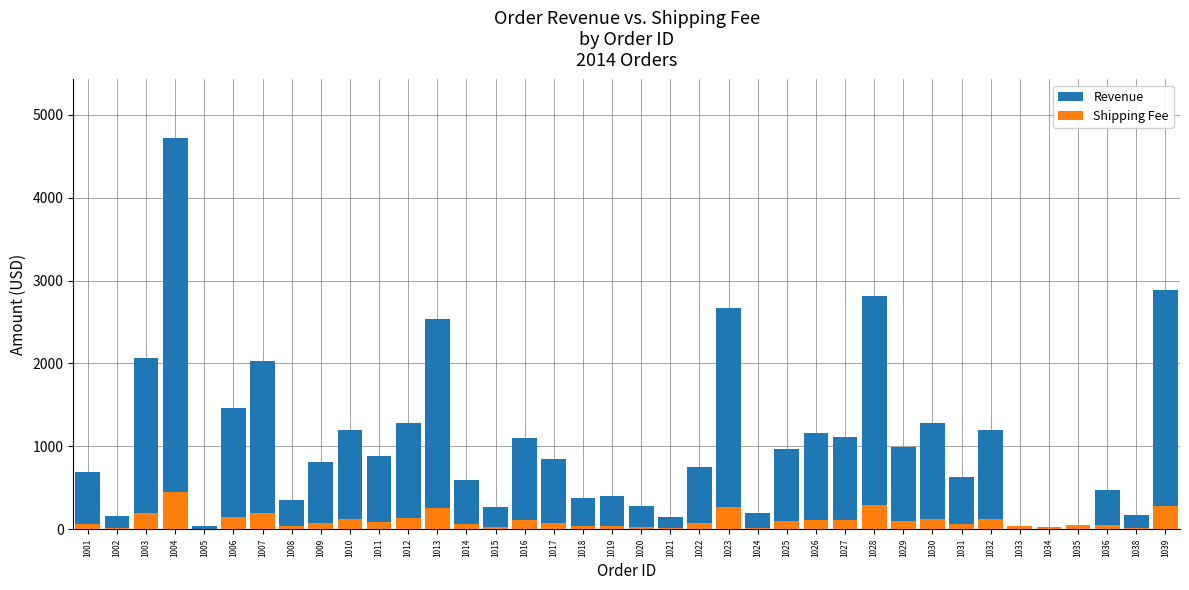

How many data points in Revenue are less than 850?

19